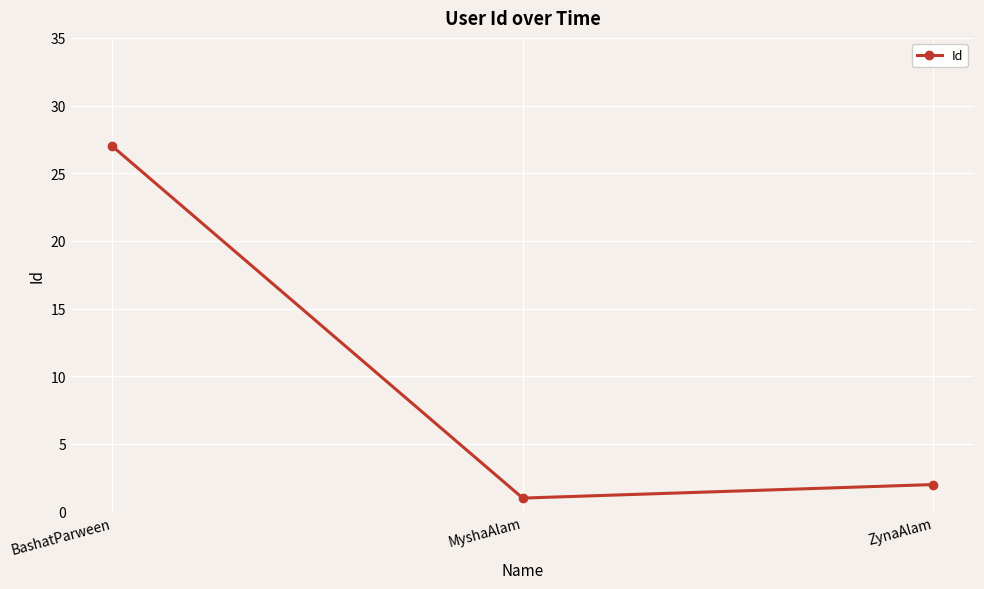

What is the sum of the values at BashatParween and MyshaAlam?

28